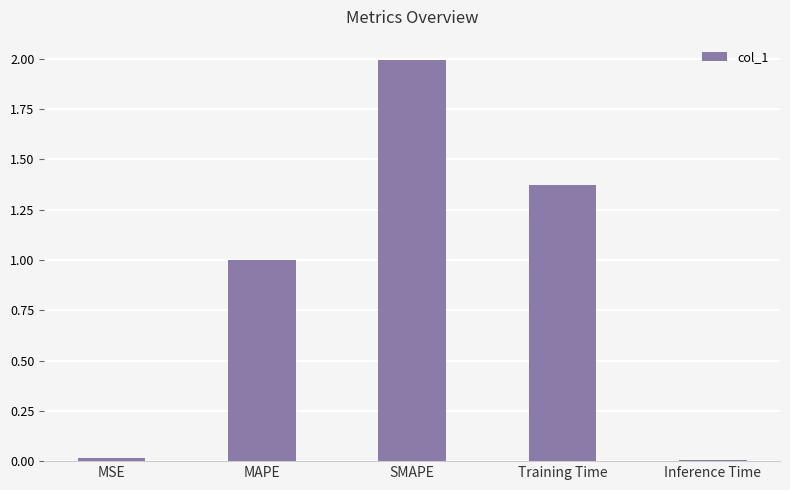

What is the sum of the values at MSE and SMAPE?

2.0